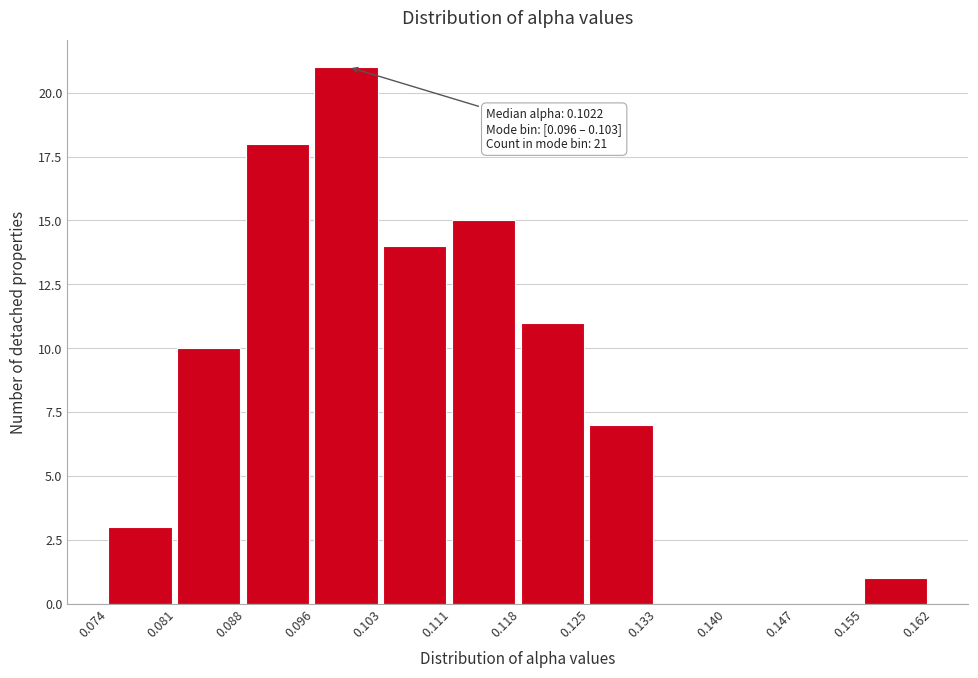

Which range on the x-axis has the tallest bar?

0.096 to 0.103